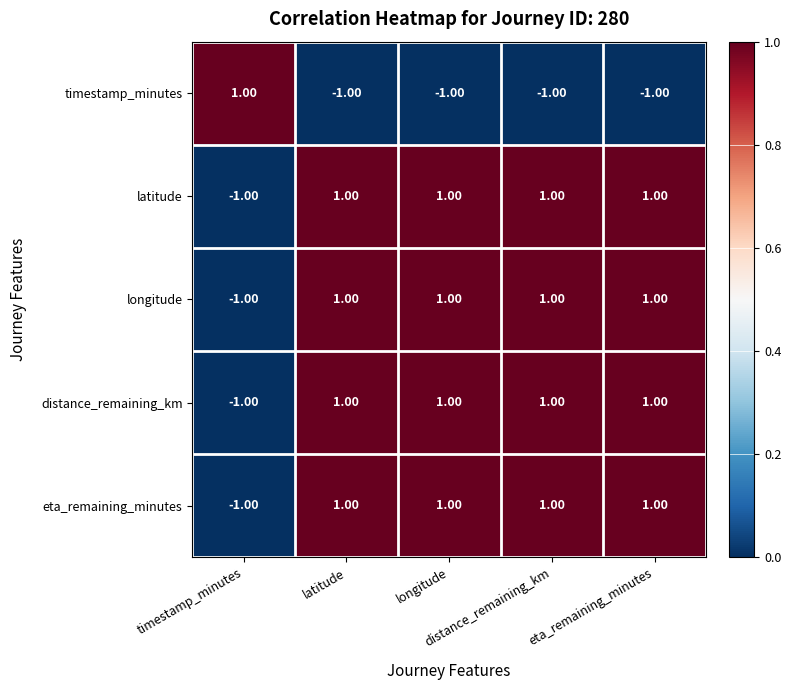

At how many categories does at least one series exceed 0?

5